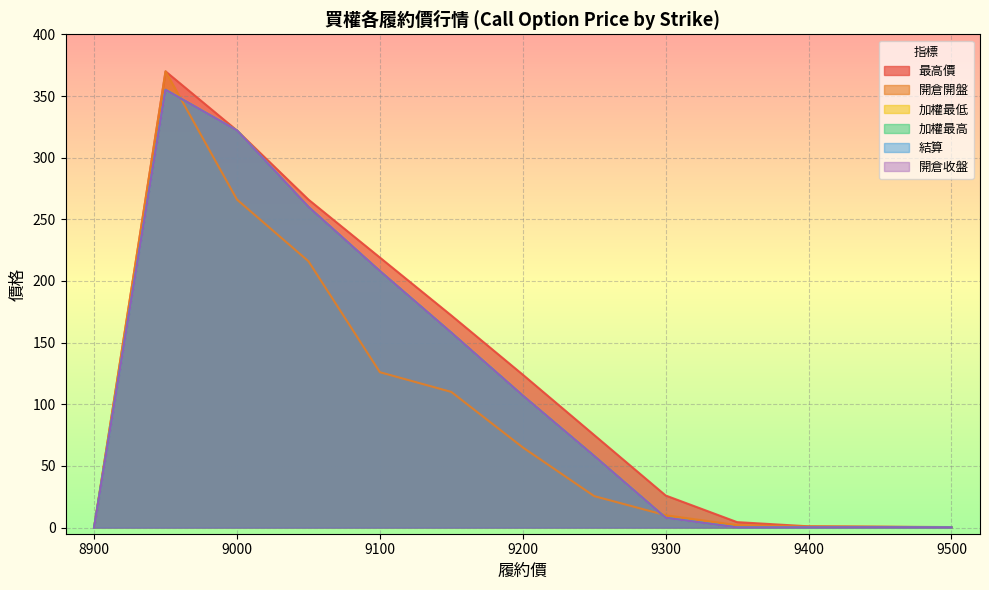

True or false: 開倉開盤 and 加權最低 cross at least once.

True